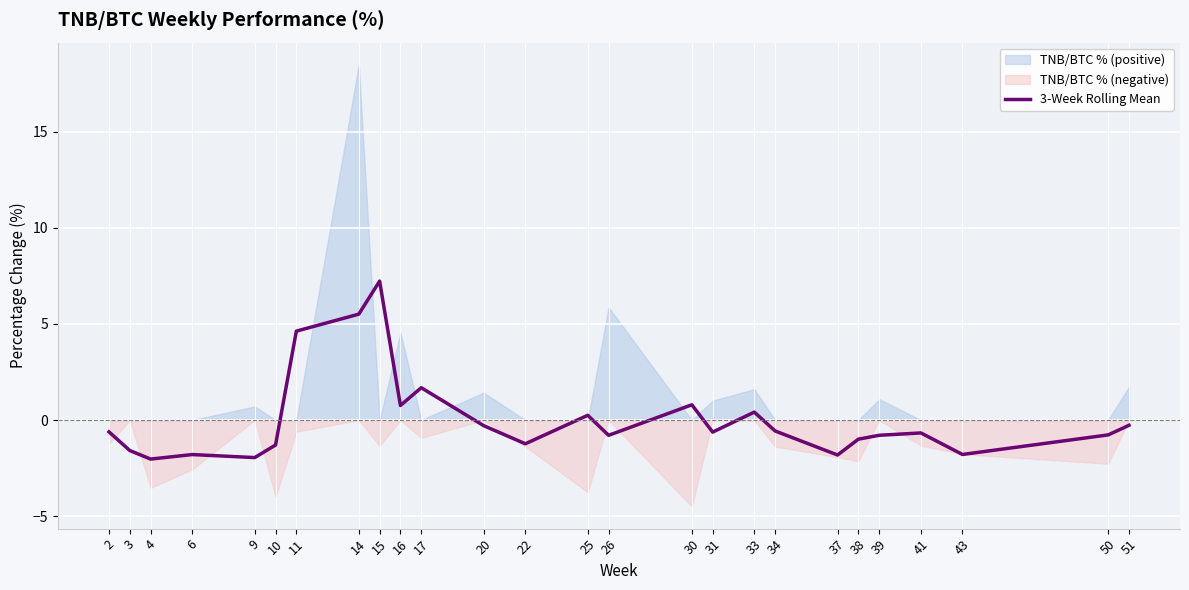

The chart shows a value of -1.2 at 39. True or false?

False